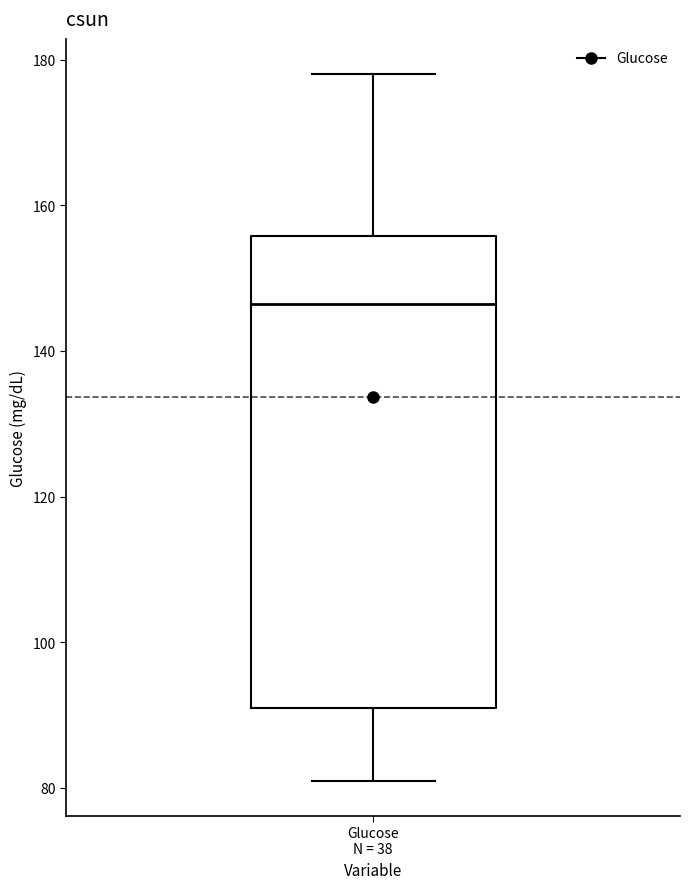

Where is the lower edge of the box for Glucose N = 38 on the y-axis? The values are not printed on the chart, so give them approximately, as read against the axis.

92